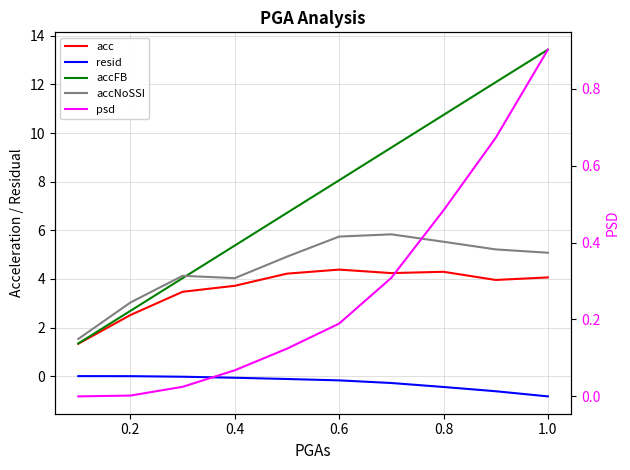

True or false: psd and accFB intersect in this chart.

False